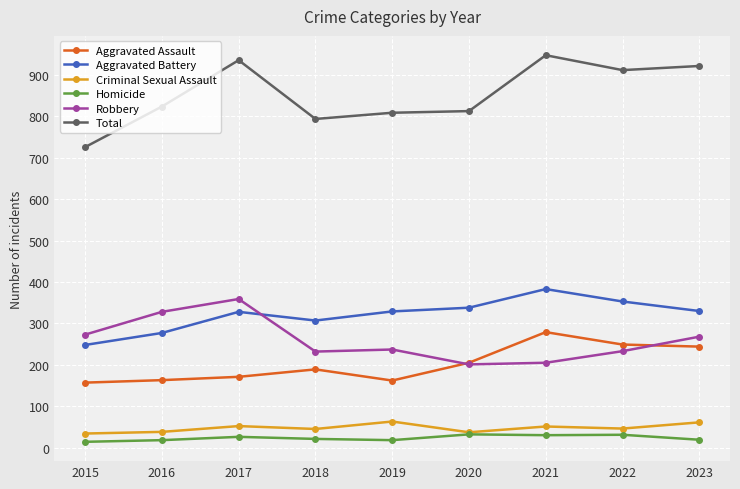

At which category does Aggravated Battery reach its first local peak?

2017